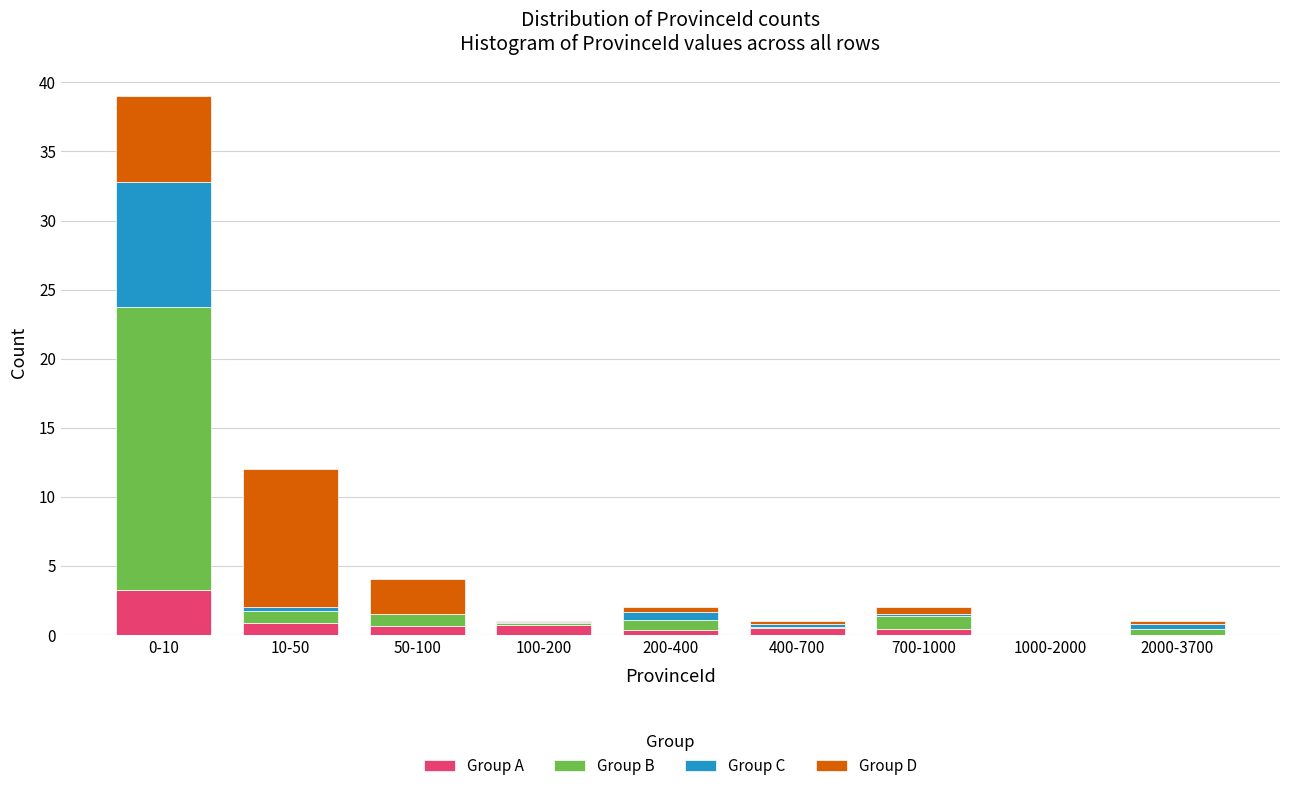

True or false: Group A has a value of 0.6 at 50-100.

True